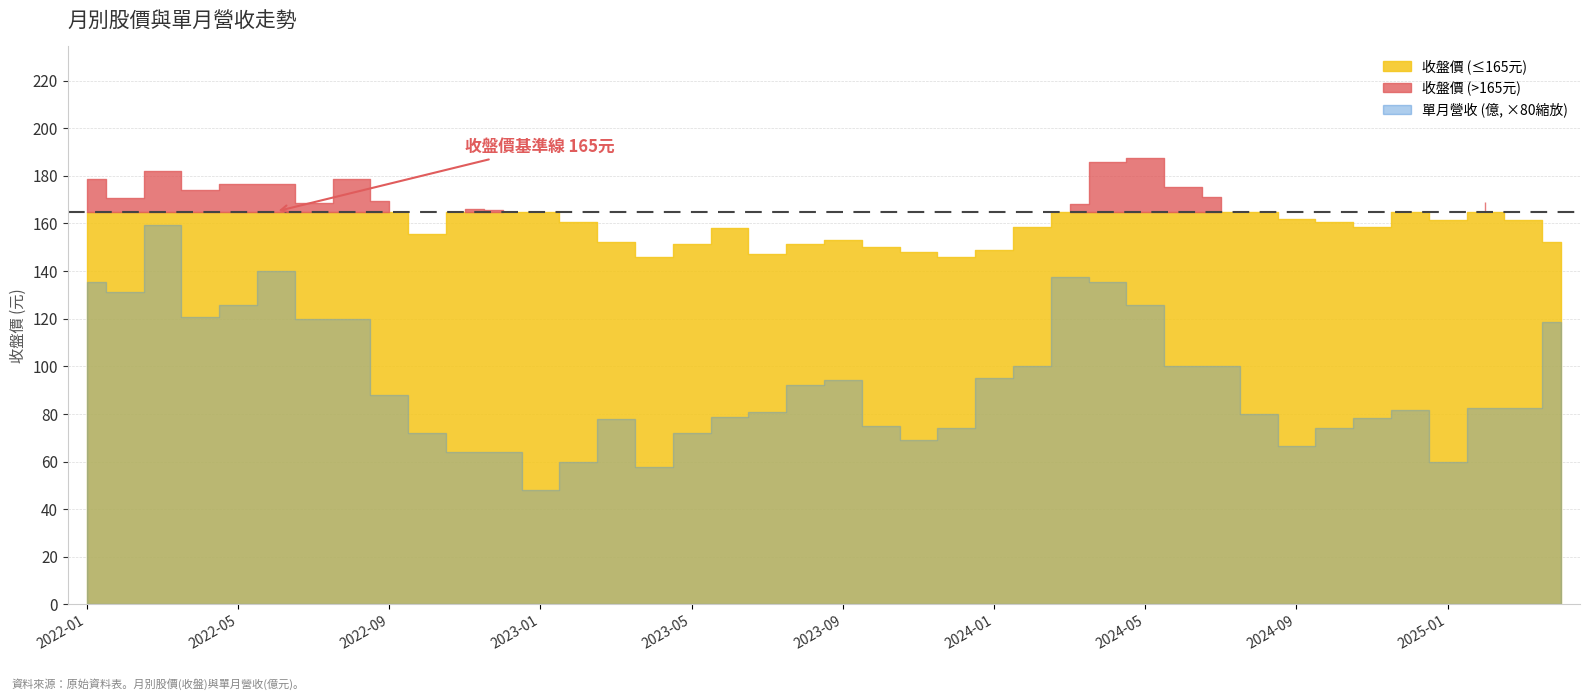

Does the chart have visible grid lines?

Yes